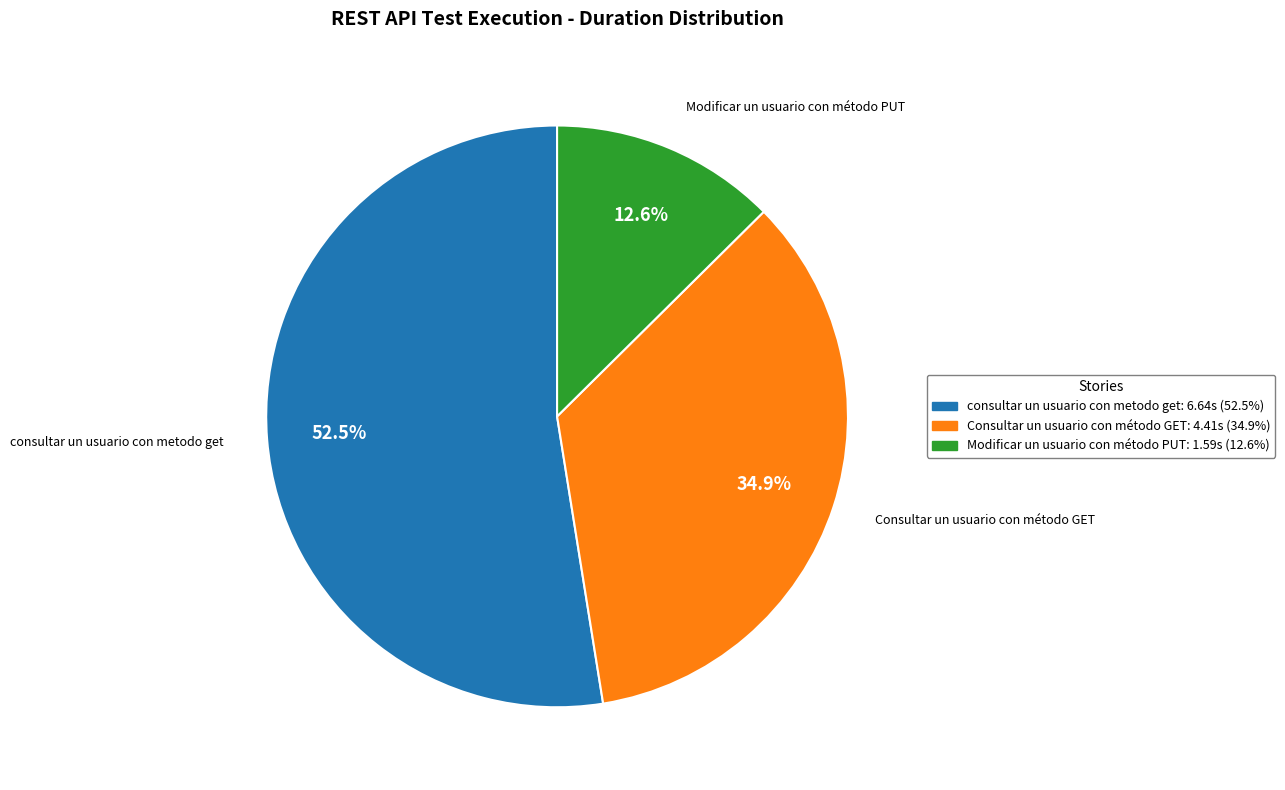

Is there any slice that represents more than half of the pie?

Yes